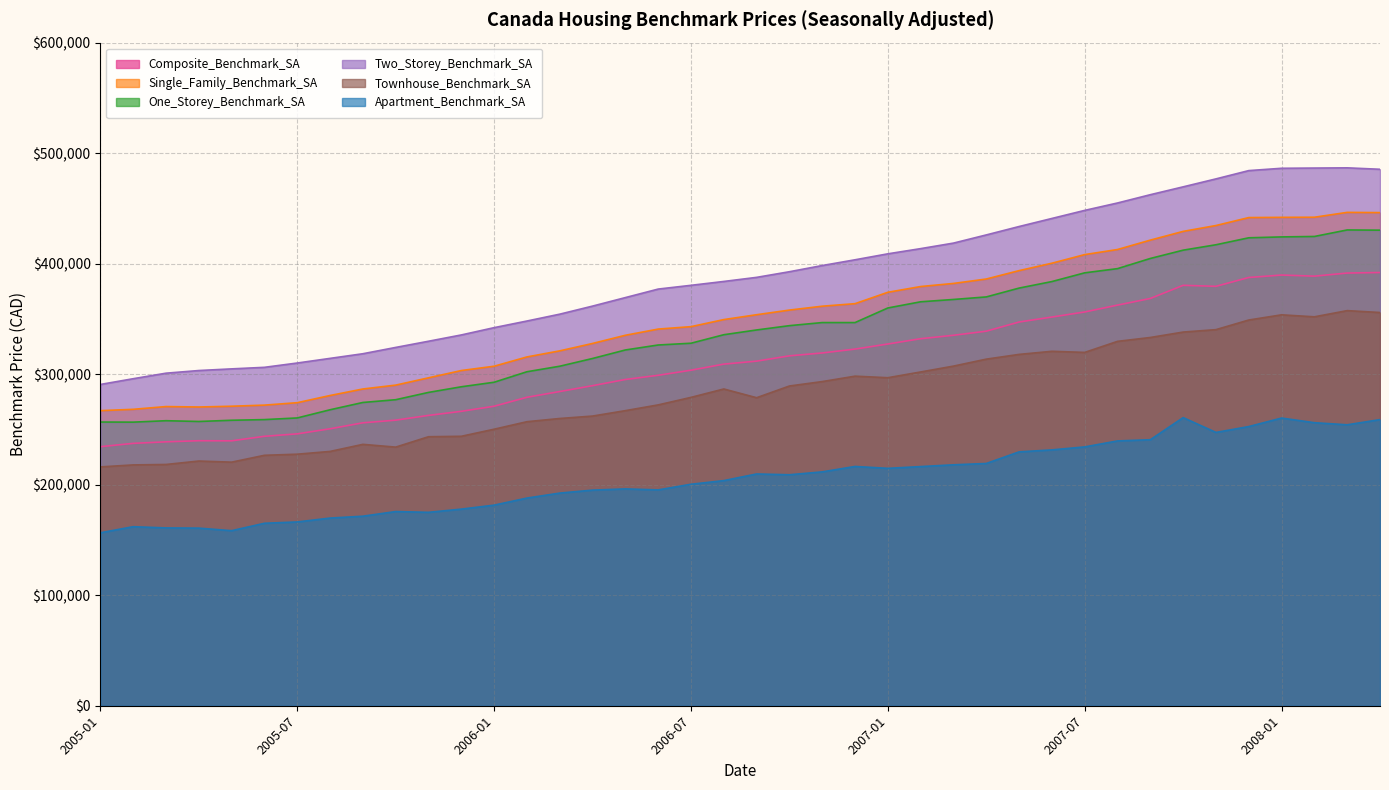

Read the Composite_Benchmark_SA value at 2007-01, to the nearest 10.

327300